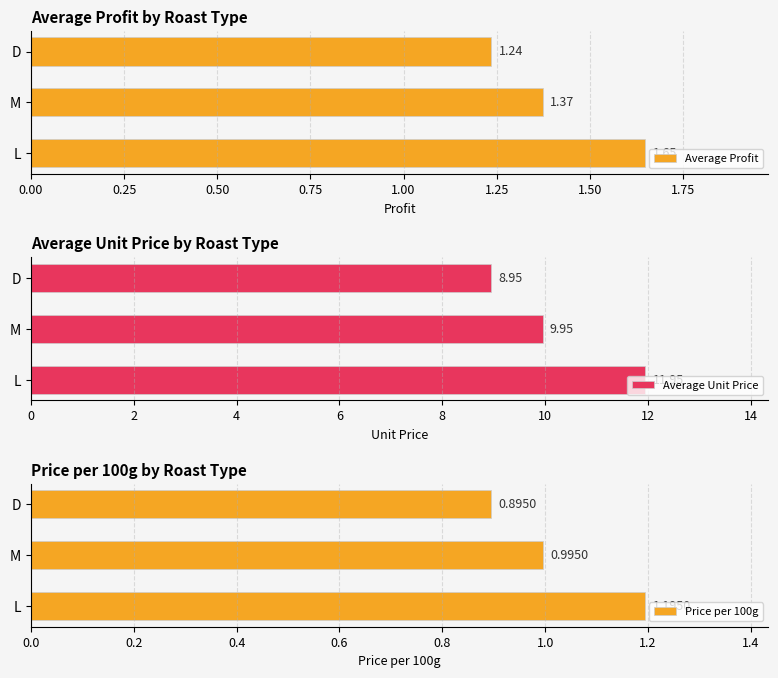

List the labels in order of Average Profit value, largest first.

L, M, D